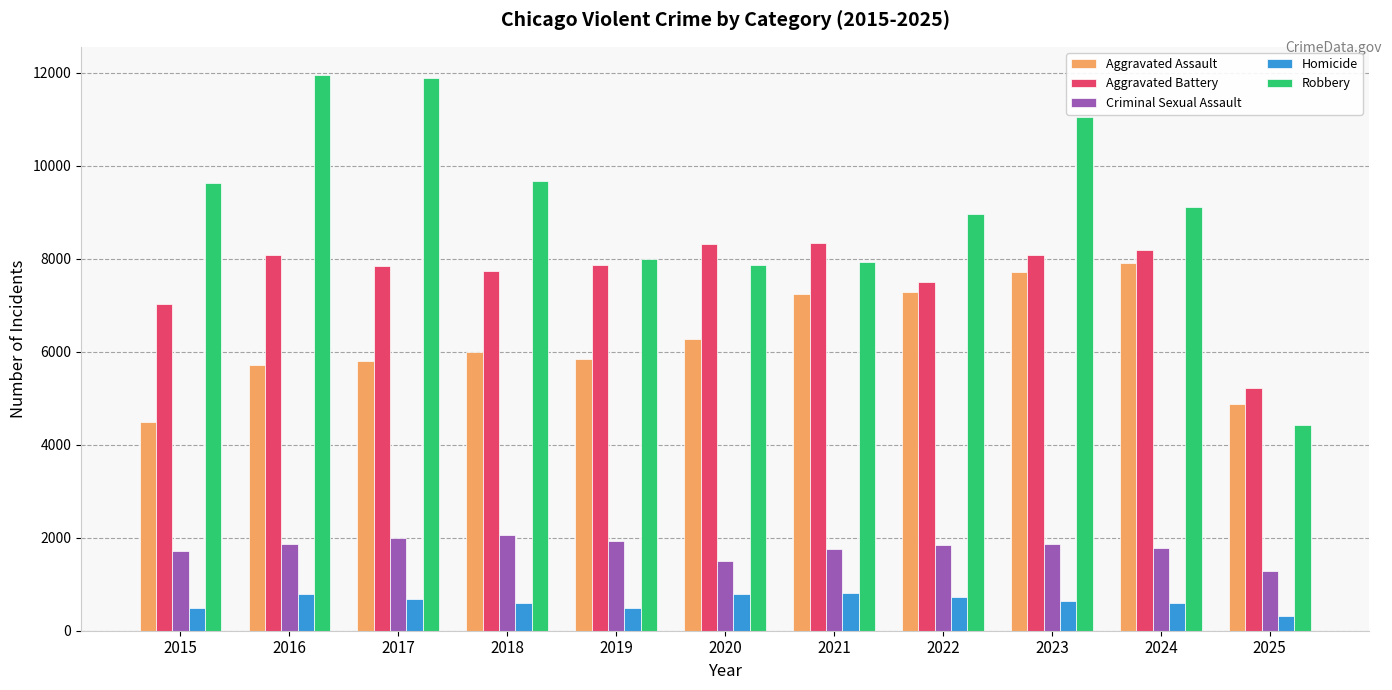

True or false: Homicide has a value of 786 at 2016.

True